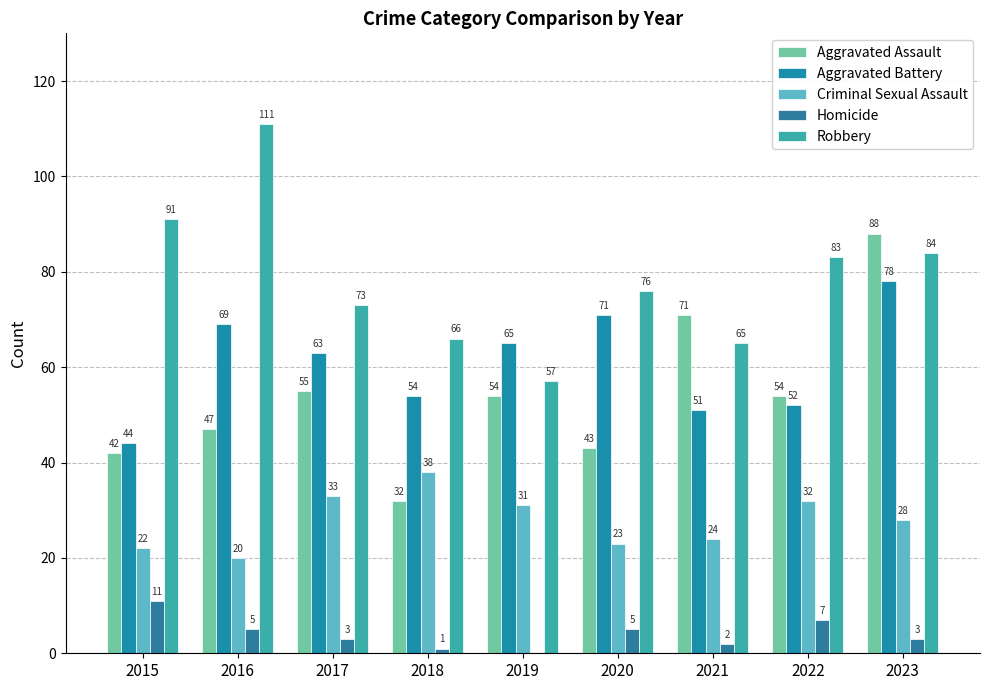

How many groups of bars are there?

9